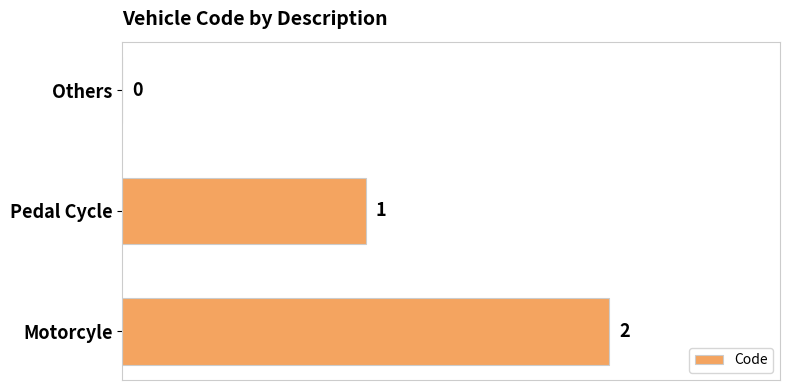

The chart shows a value of 1 at Motorcyle. True or false?

False